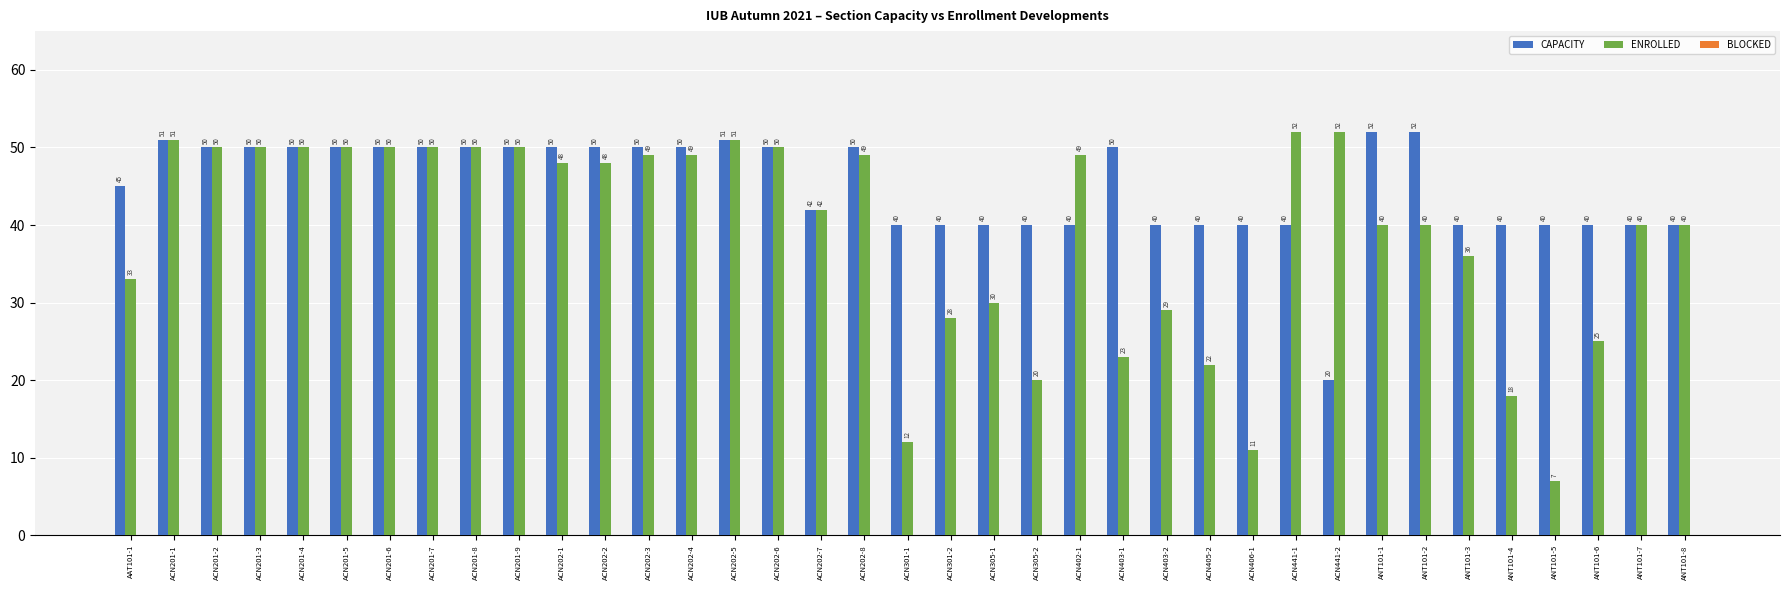

How many bars are there in each group?

2